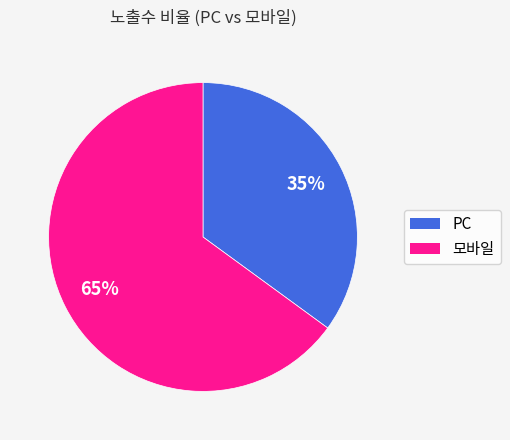

To the nearest percent, what is the difference between the largest and smallest slice percentages?

30%